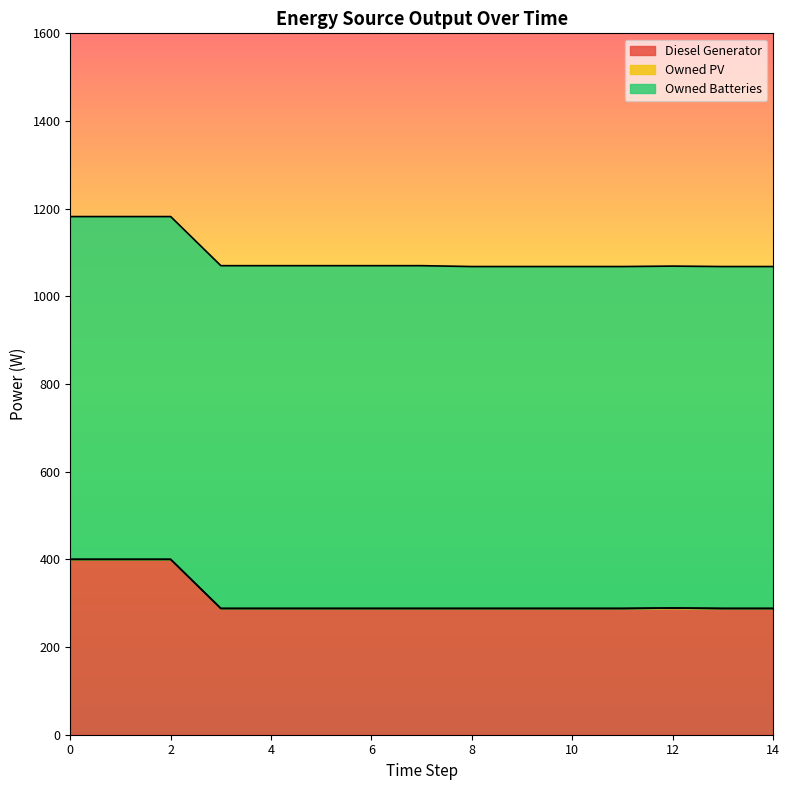

Reading right to left, what are all the values shown in this chart?

Diesel Generator: 288	288	289	288	288	288	288	288	288	288	288	288	400	400	400
Owned PV: 0	0	0	0	0	0	0	0	0	0	0	0	0	0	0
Owned Batteries: 780	780	780	780	780	780	780	782	782	782	782	782	782	782	782